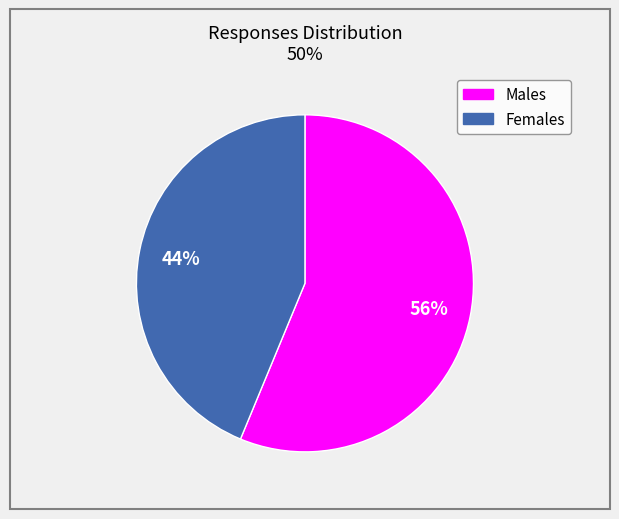

Is there any slice that represents more than half of the pie?

Yes